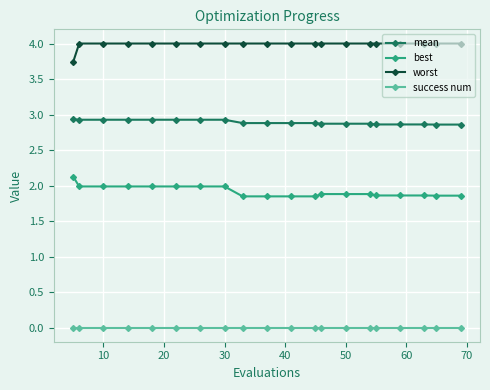

At how many categories does at least one series exceed 3?

20